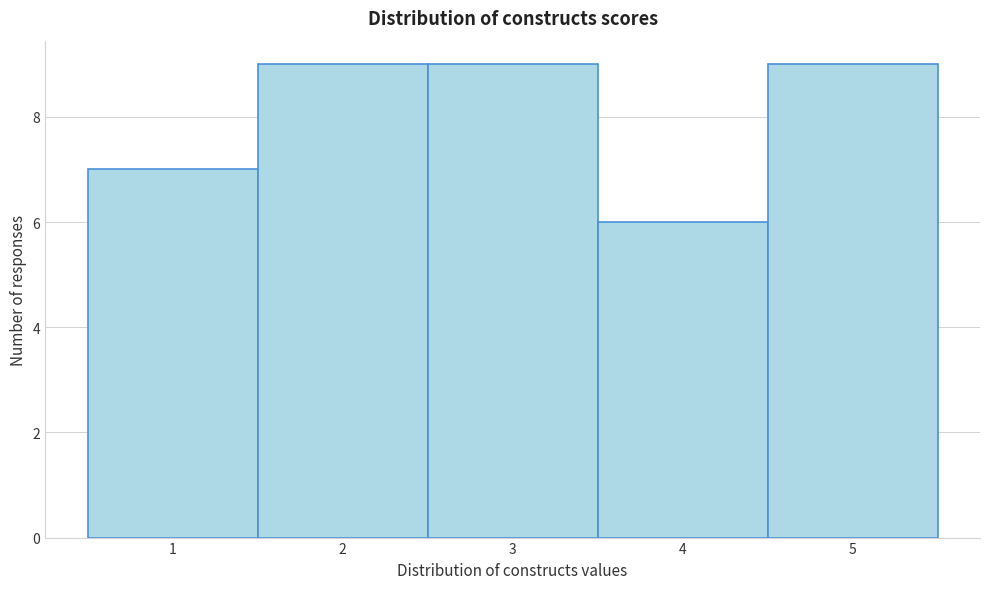

Reading left to right, list every bar in this chart as the range it spans on the x-axis followed by its height. The values are not printed on the chart, so give them approximately, as read against the axis.

0.5 to 1.5: 7
1.5 to 2.5: 9
2.5 to 3.5: 9
3.5 to 4.5: 6
4.5 to 5.5: 9